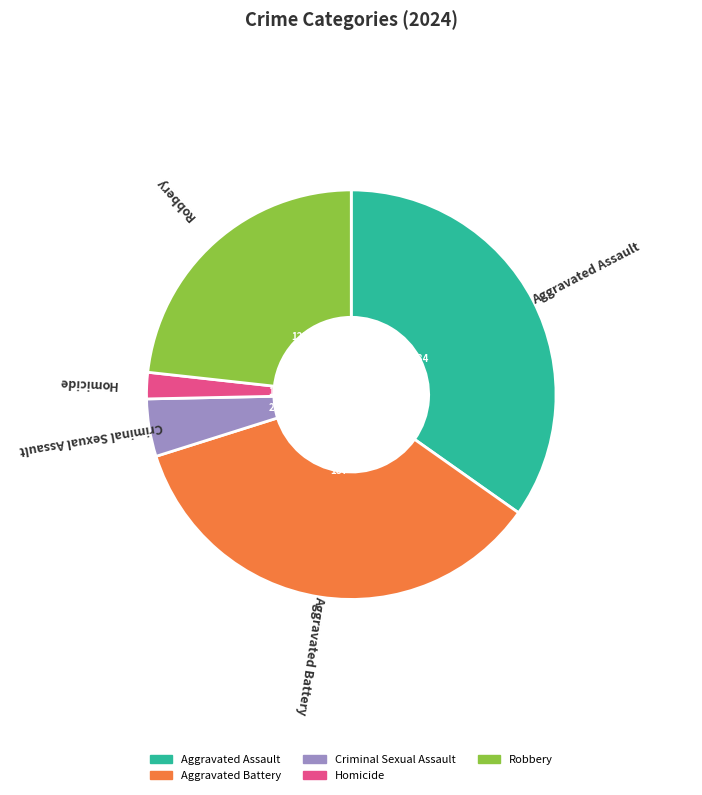

Is there a majority slice in this chart?

No